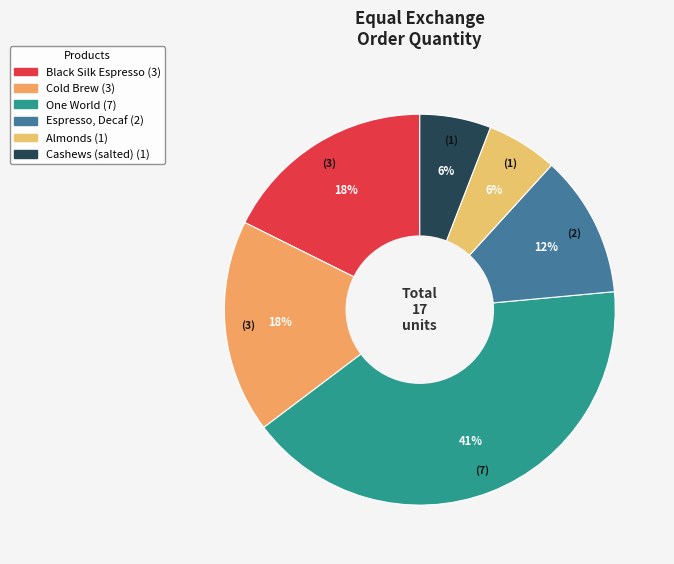

Between Cold Brew and Cashews (salted), which is larger?

Cold Brew